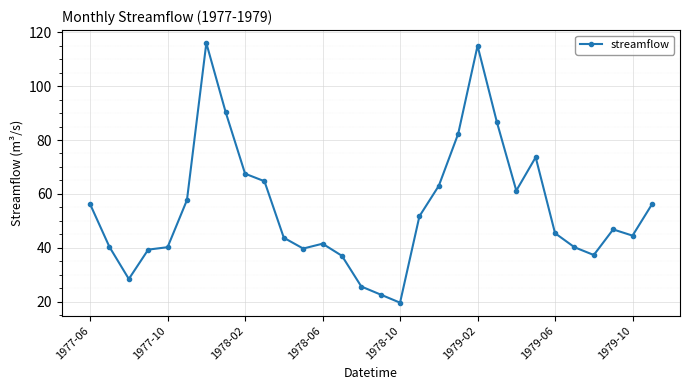

How many categories are shown in the chart?

30